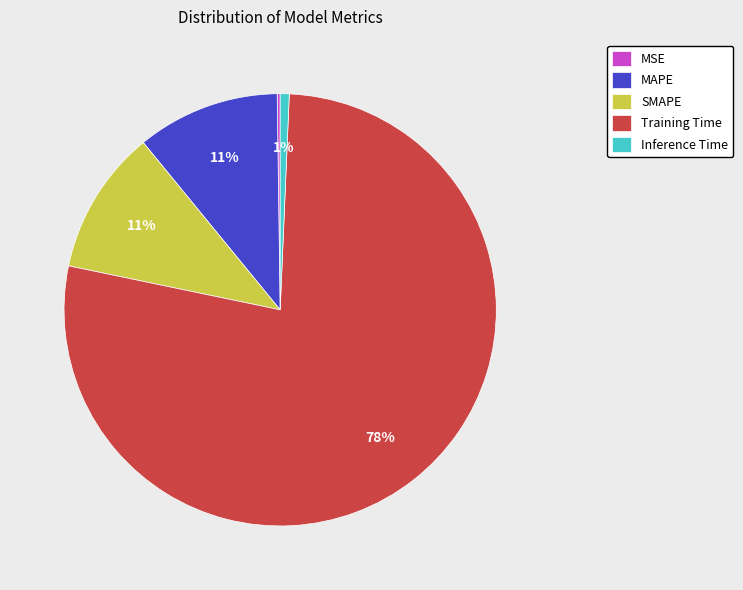

Does any single category account for the majority?

Yes